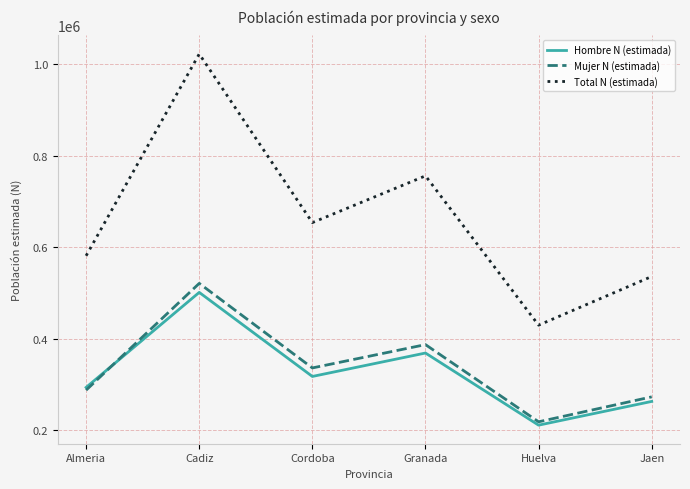

How many lines are shown in the chart?

3